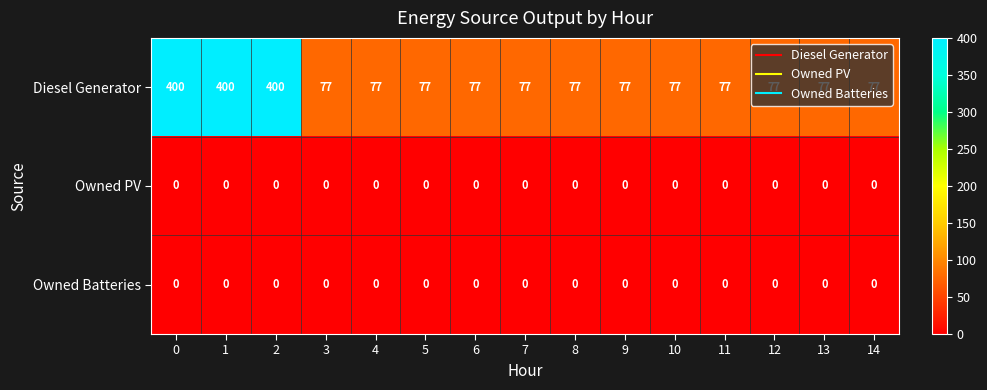

What is the sum of the Diesel Generator values at 11 and 5?

154